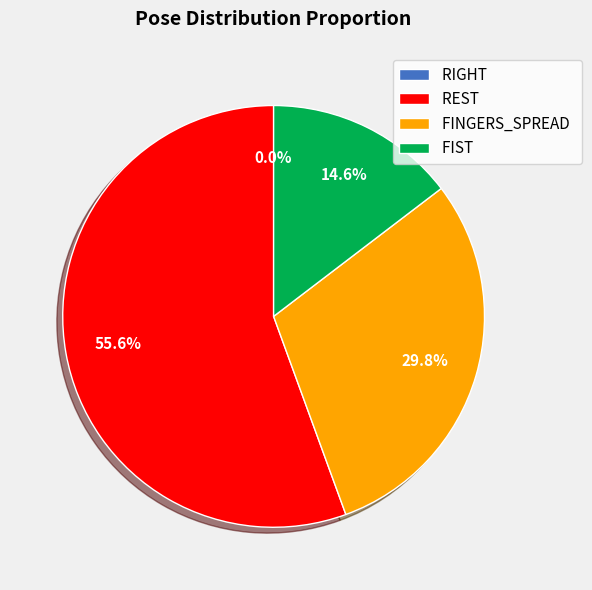

How many segments does this pie chart have?

4